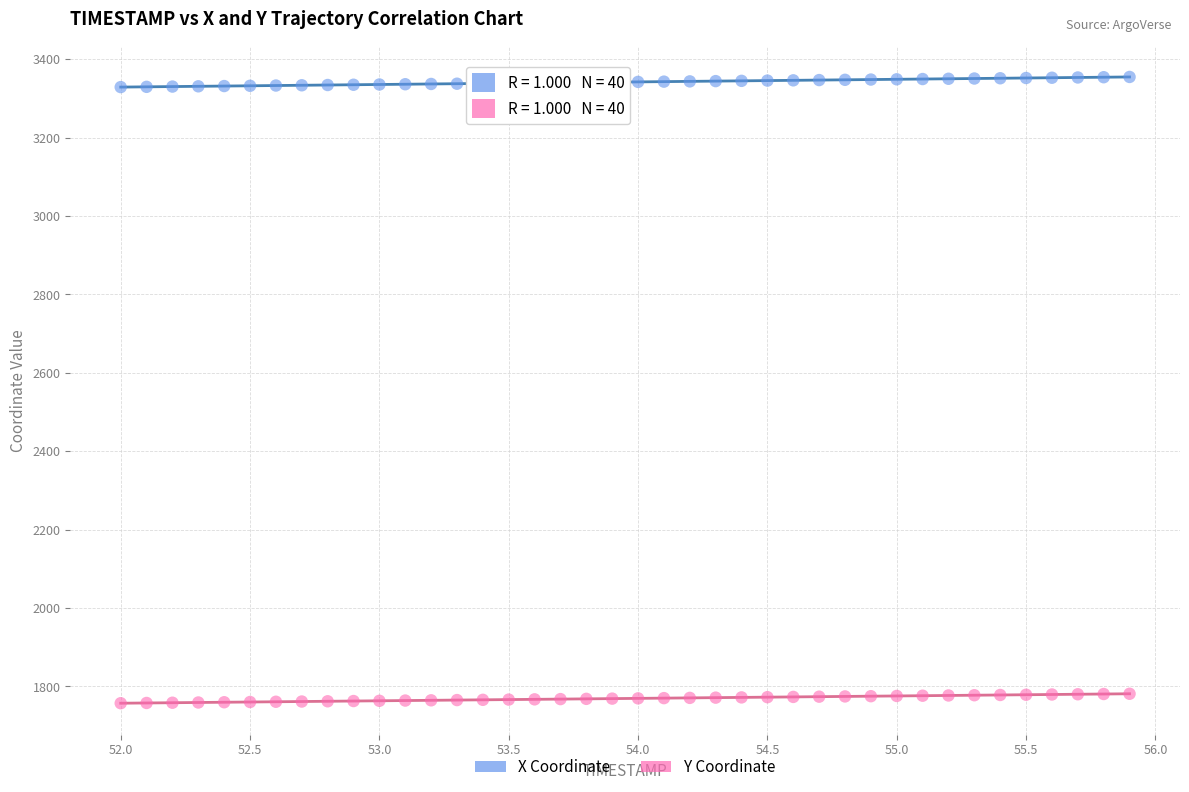

Which series has the largest Y range (max minus min)?

X Coordinate